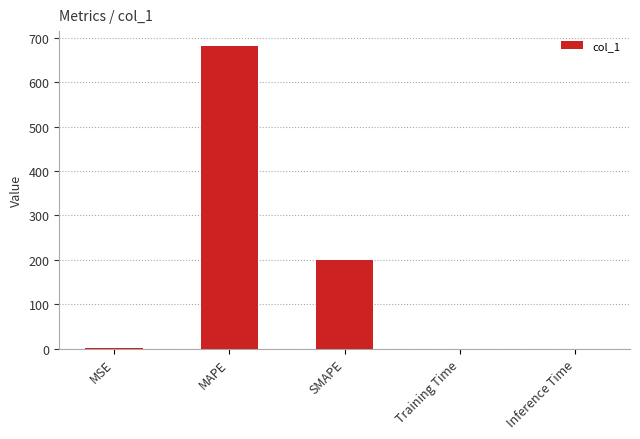

Where does the data first go above 1?

MSE